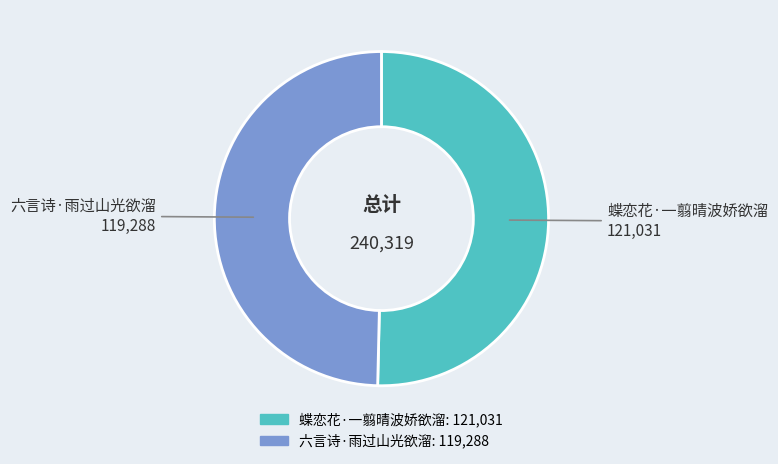

Approximately how many times larger is the value at 蝶恋花·一翦晴波娇欲溜 compared to 六言诗·雨过山光欲溜?

1.0